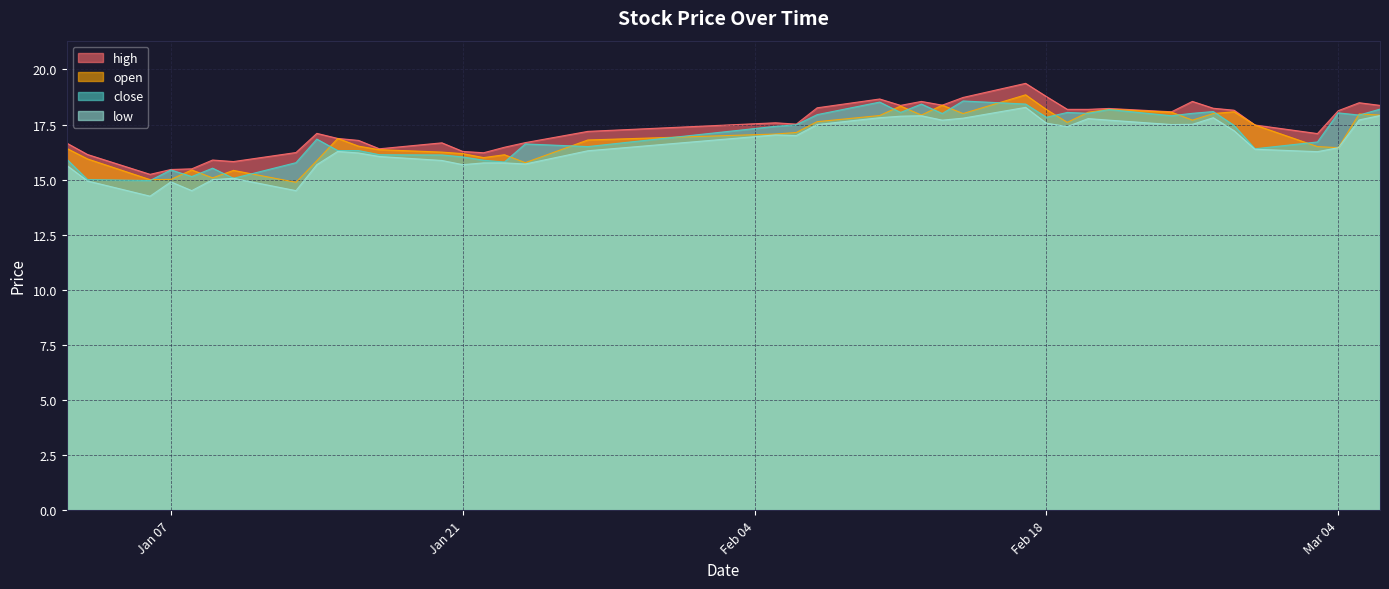

What is the minimum value for high?

15.2